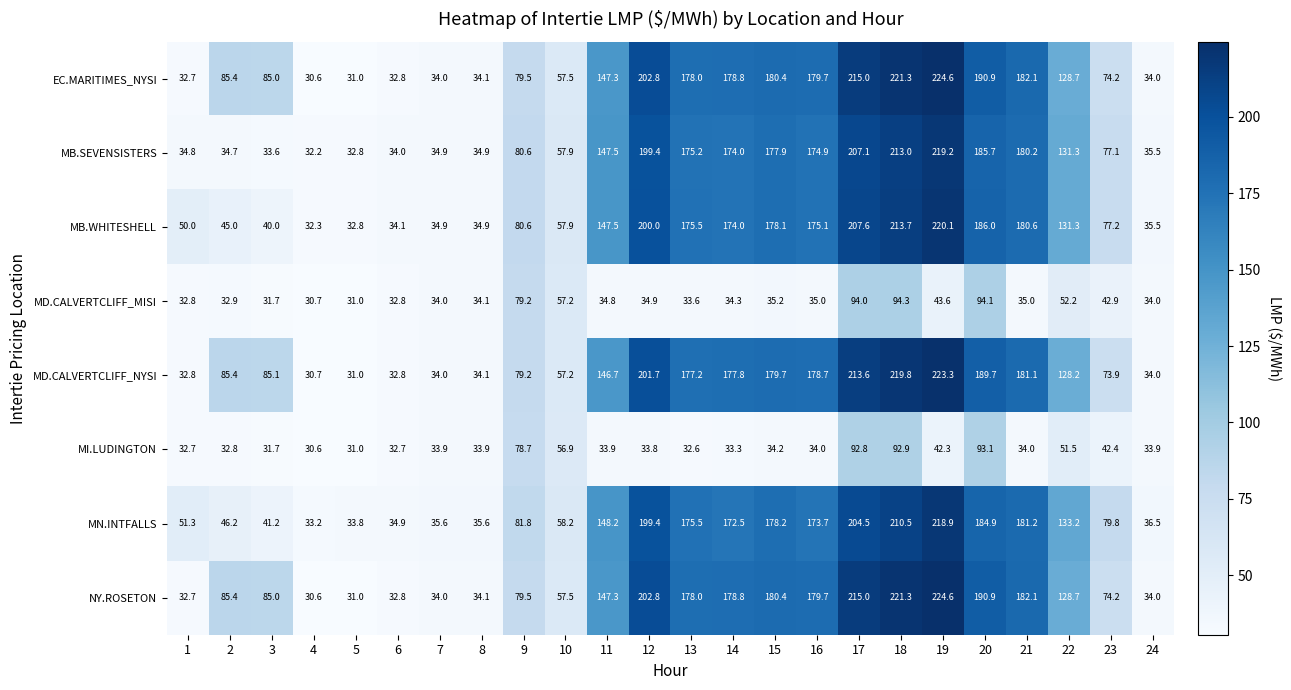

At which category is the sum across all series the highest?

18